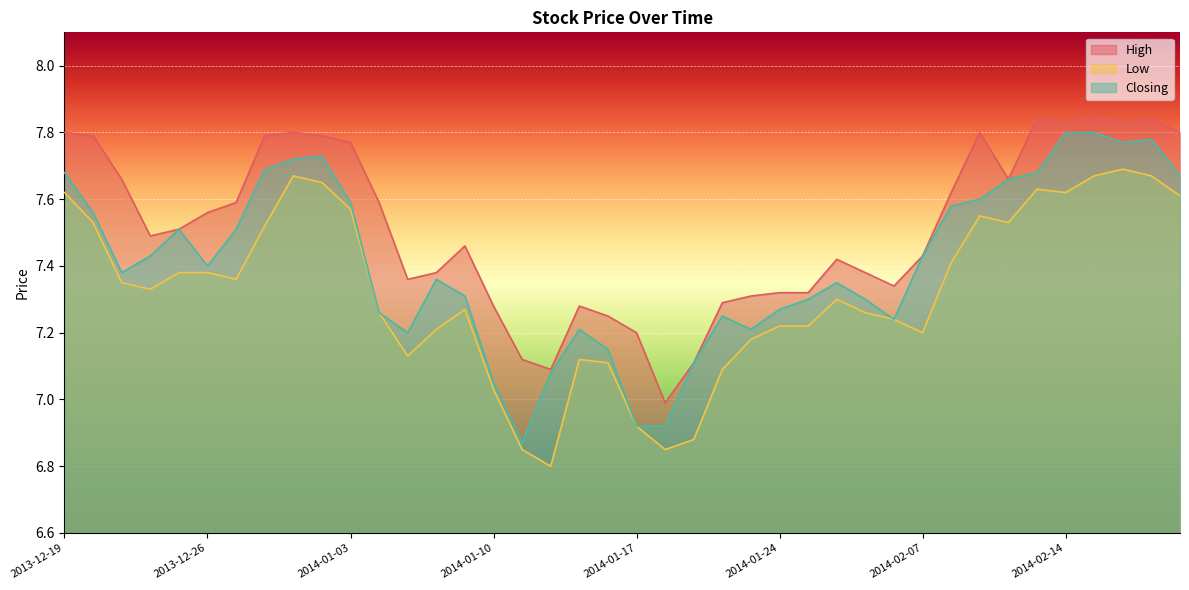

At which label is High closest to 7?

2014-01-20